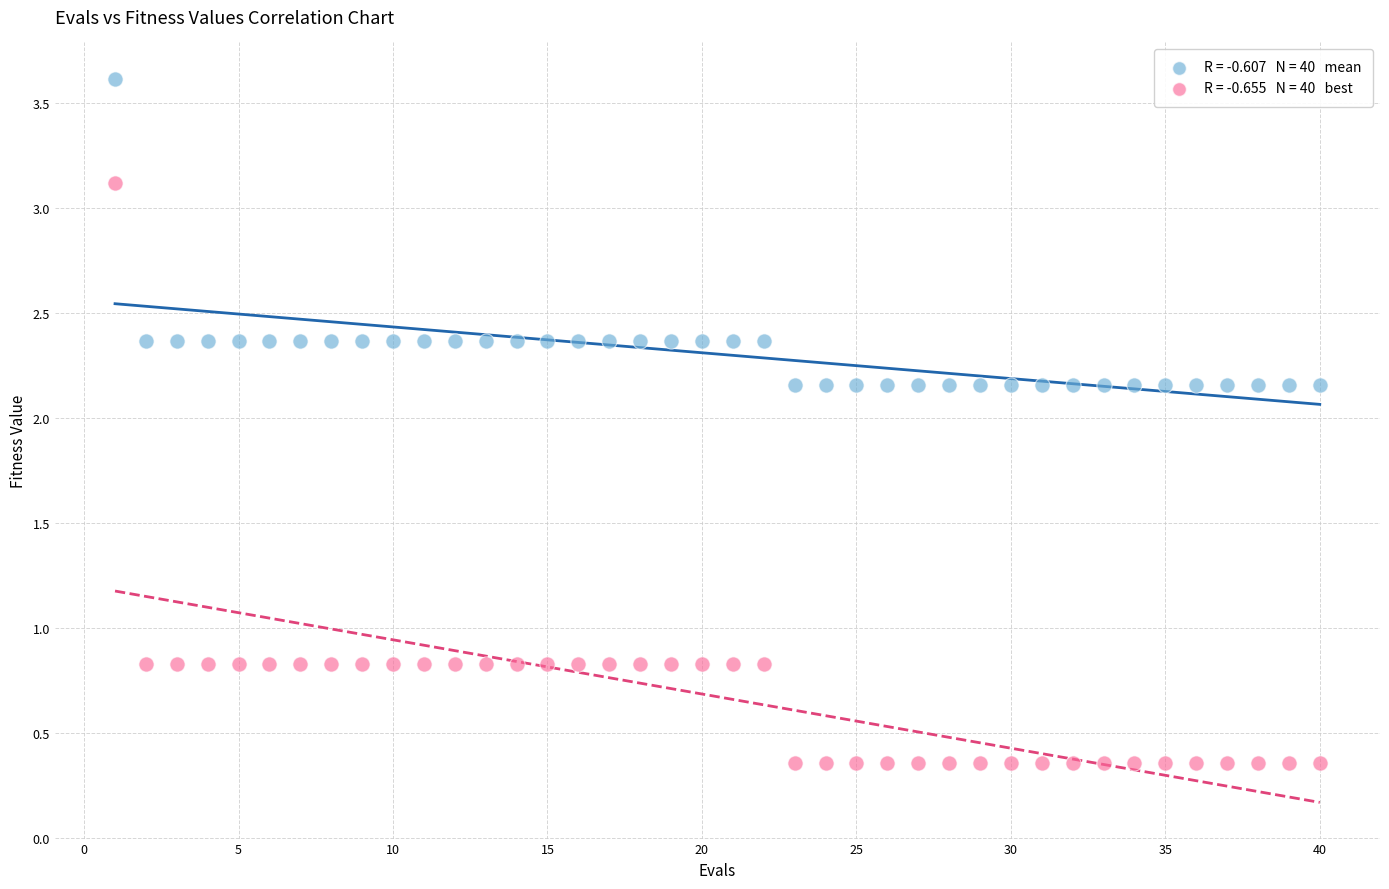

Across all data points, what is the range of Y values (max minus min)?

3.3